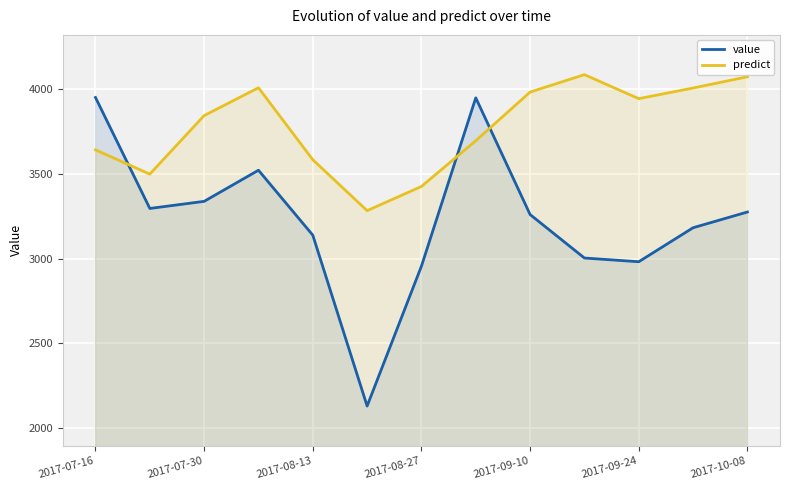

How many lines are shown in the chart?

2